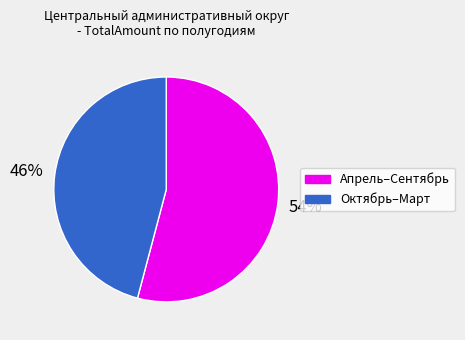

To the nearest percent, what is the average slice percentage?

50%